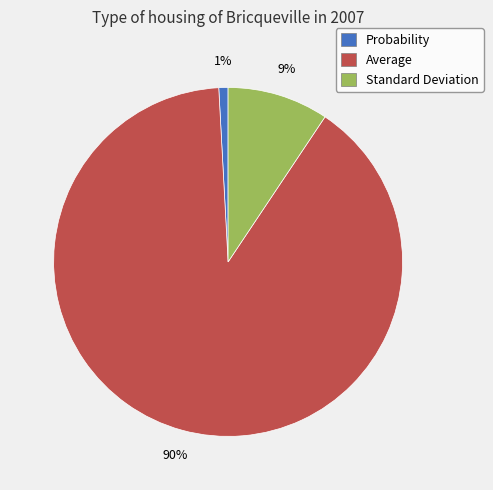

Which slice represents more than half of the pie?

Average